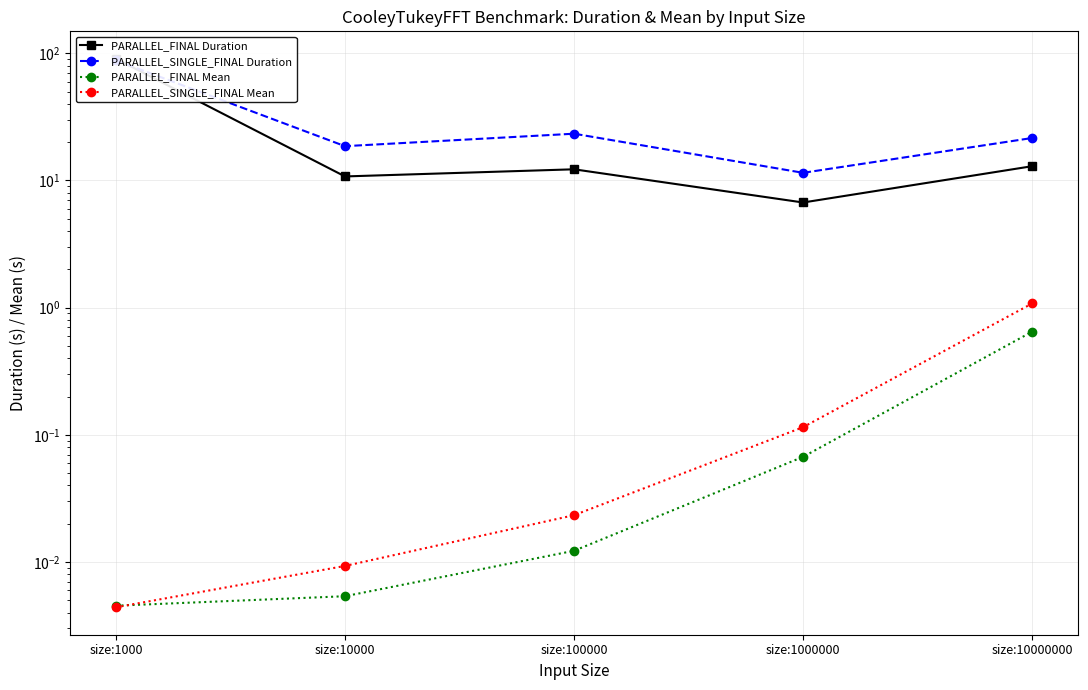

What is the highest value of the PARALLEL_SINGLE_FINAL Mean series?

1.1